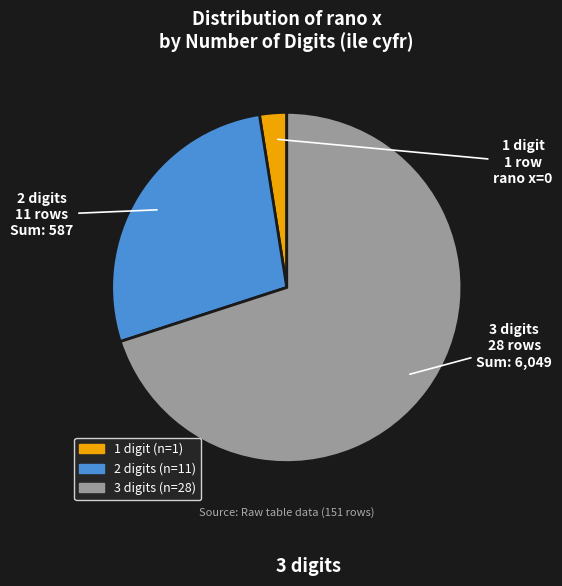

Count the number of slices in the pie.

3